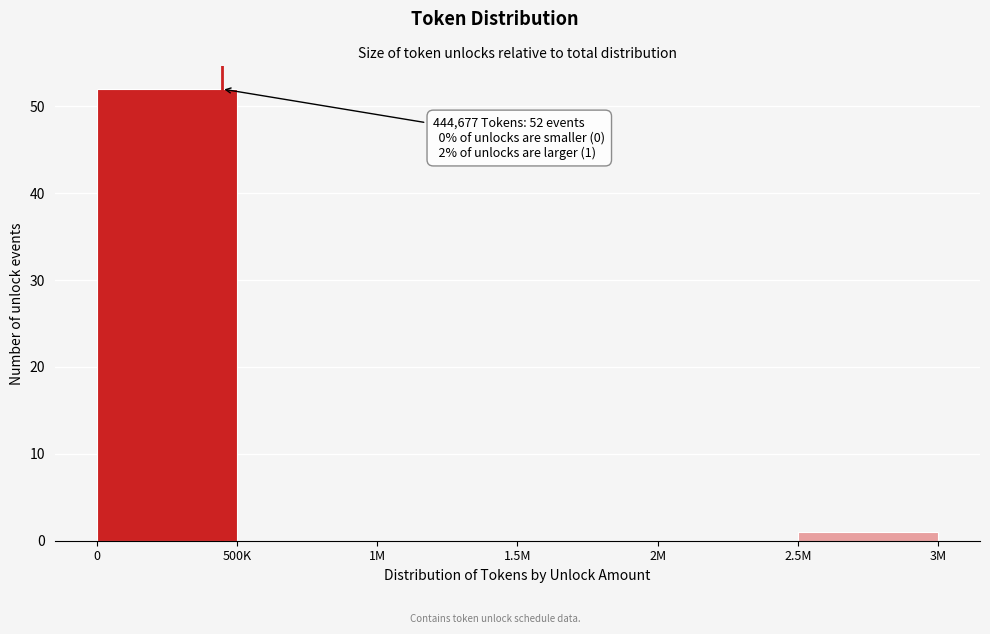

Reading left to right, extract all data points from this chart.

0=52	500K=0	1M=0	1.5M=0	2M=0	2.5M=1